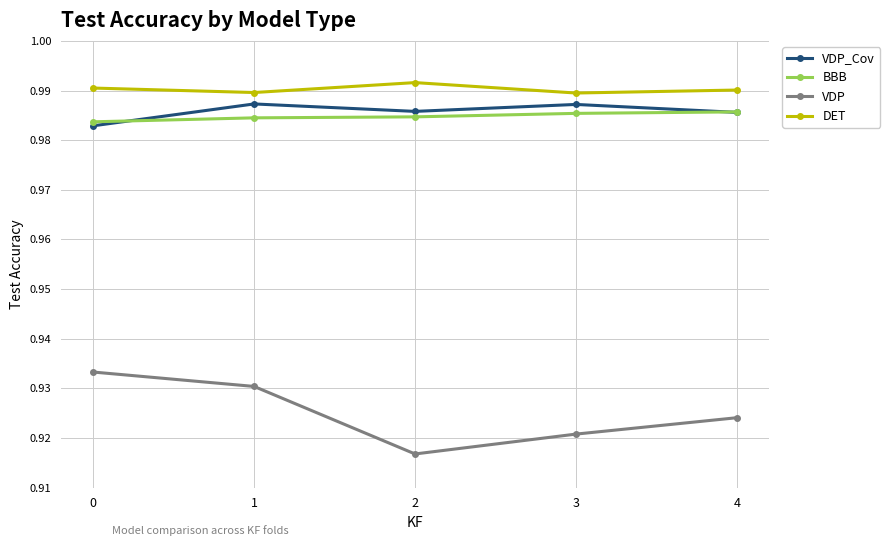

True or false: VDP has more than 1 points higher than both neighbors.

False